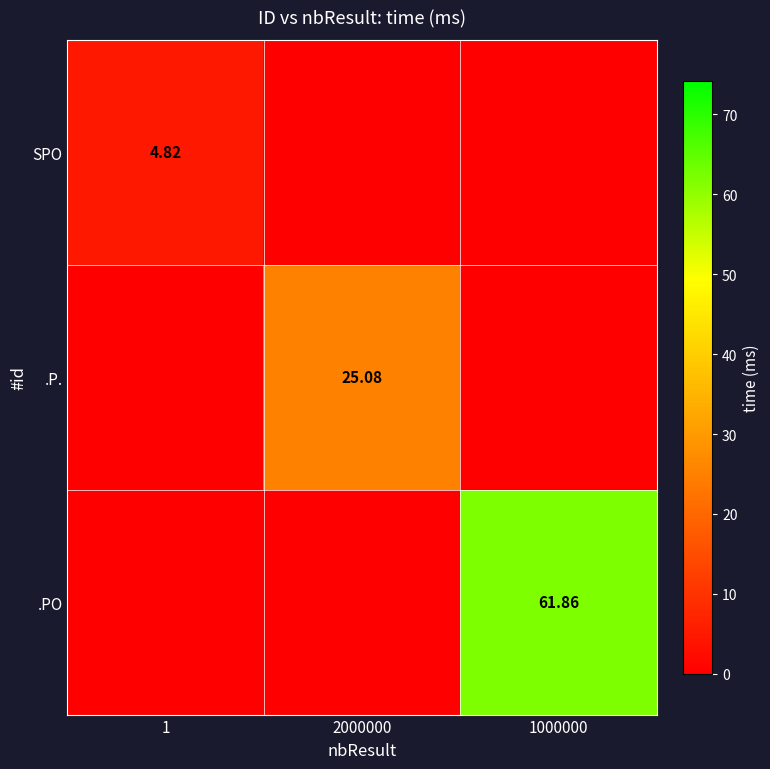

Which series has the largest range (max minus min)?

.PO